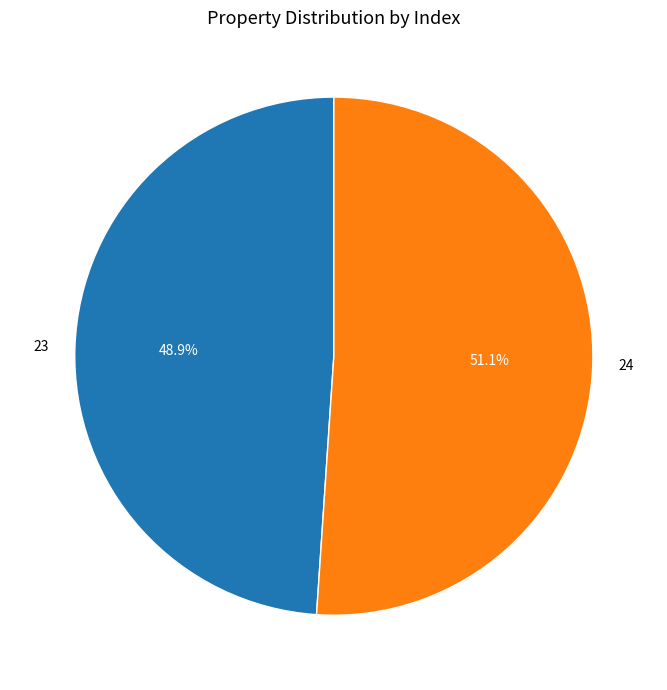

Is there any slice that represents more than half of the pie?

Yes